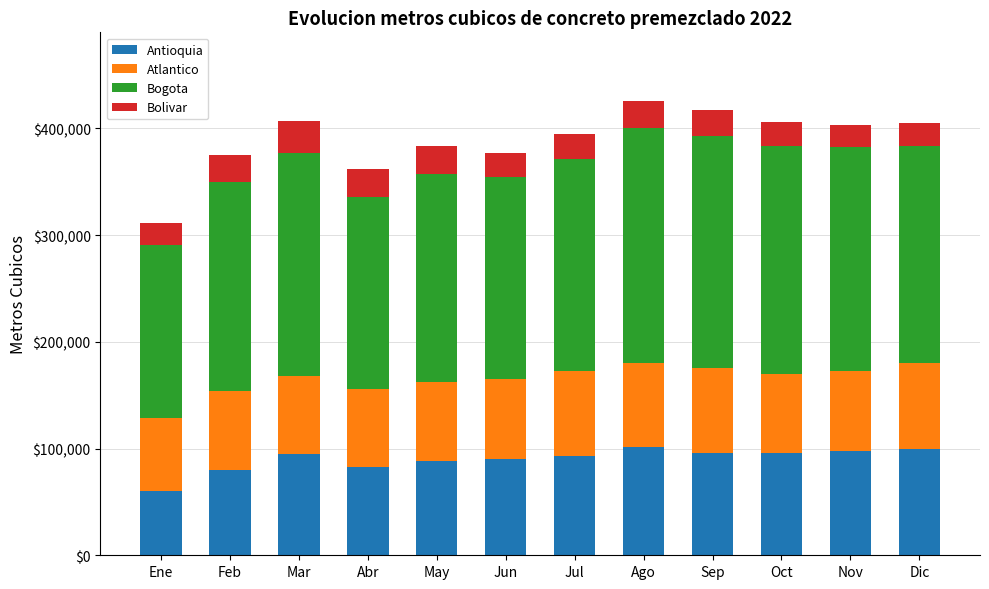

What value does the Antioquia series have at Ene?

60666.2